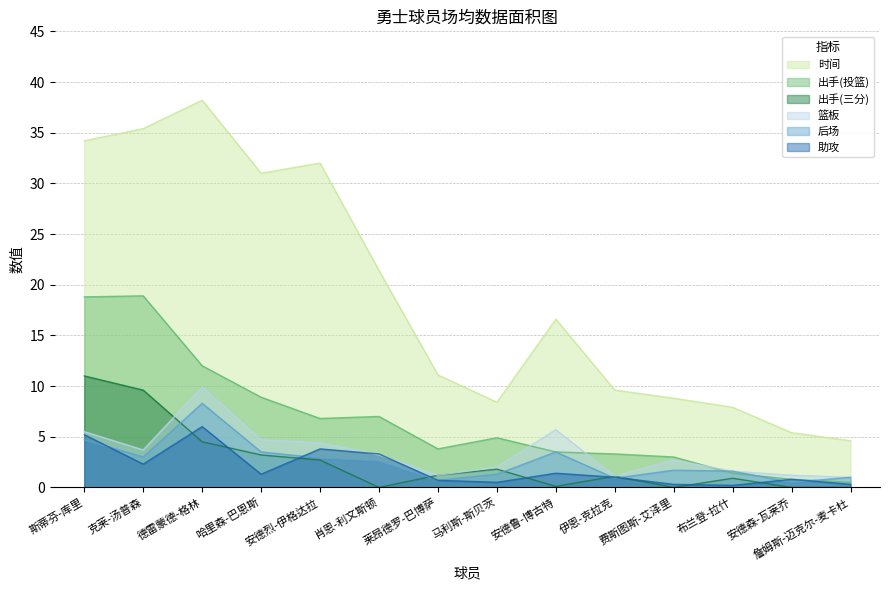

Which category has the lowest value in the 出手(投篮) series?

詹姆斯-迈克尔-麦卡杜